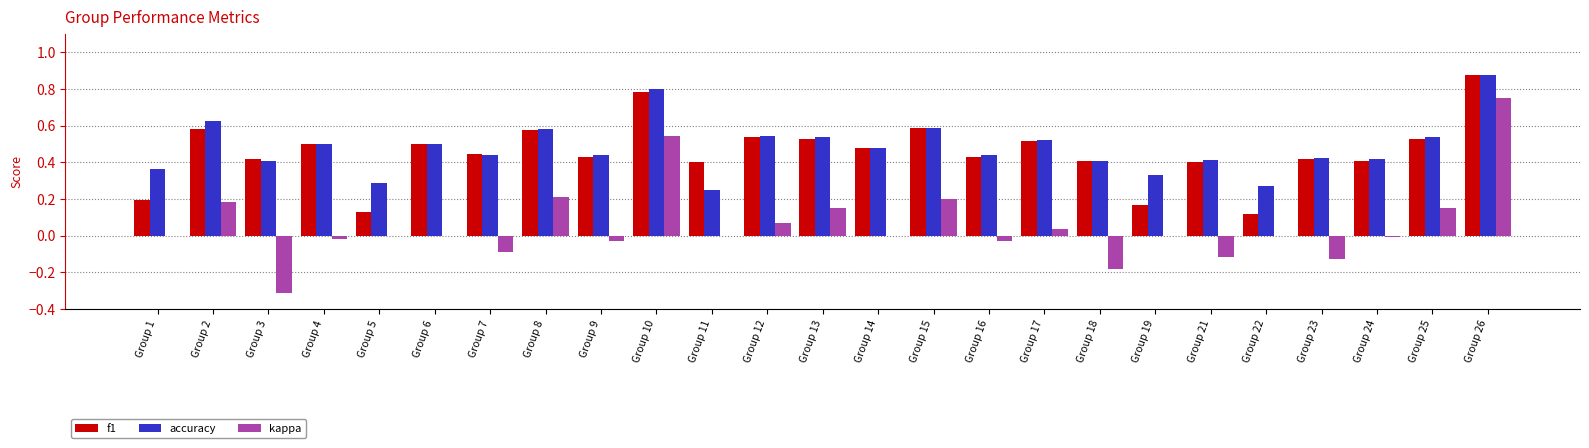

What is the sum of all kappa values?

1.4